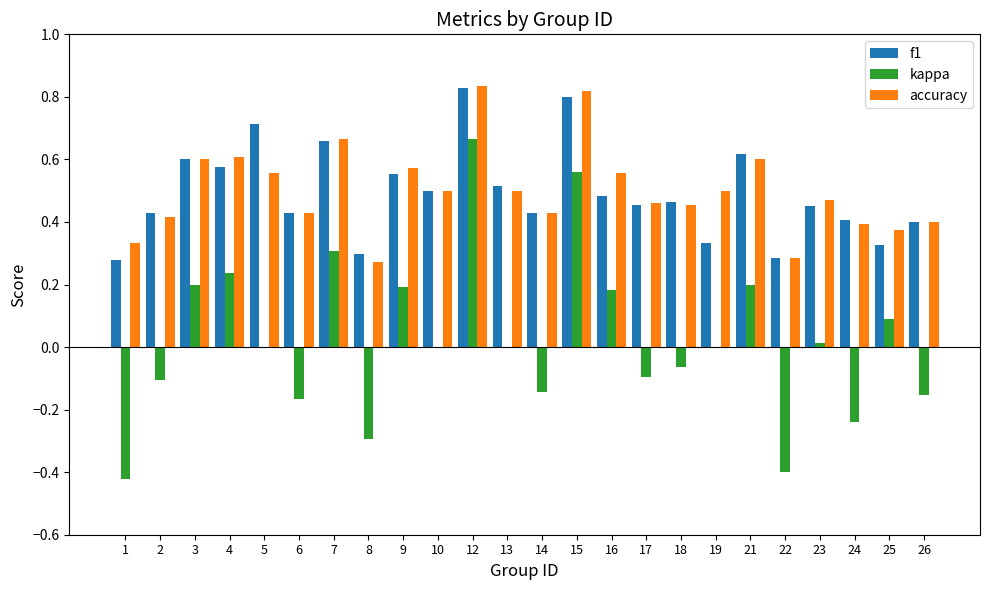

What is the sum of the f1 values at 21 and 16?

1.1